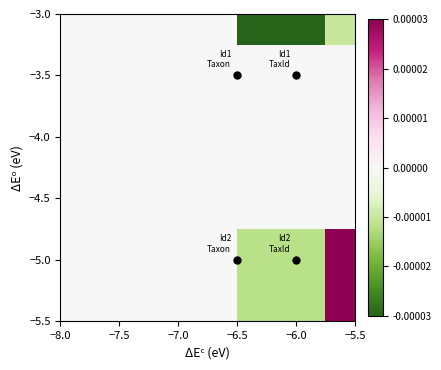

At which category is the sum across all series the highest?

−8.0